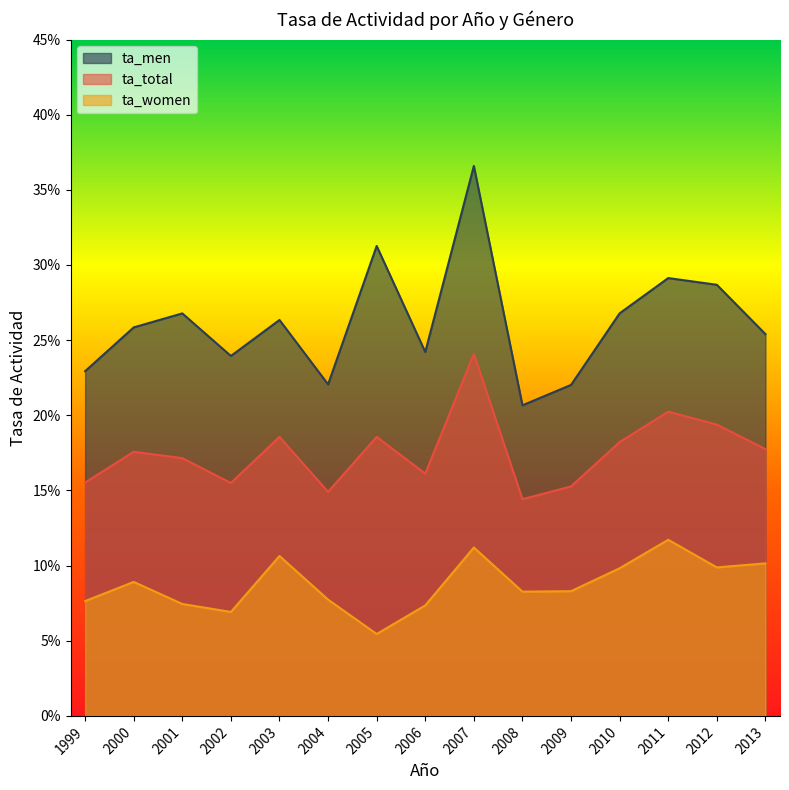

The ta_total series shows 0.2 at 2013. True or false?

True